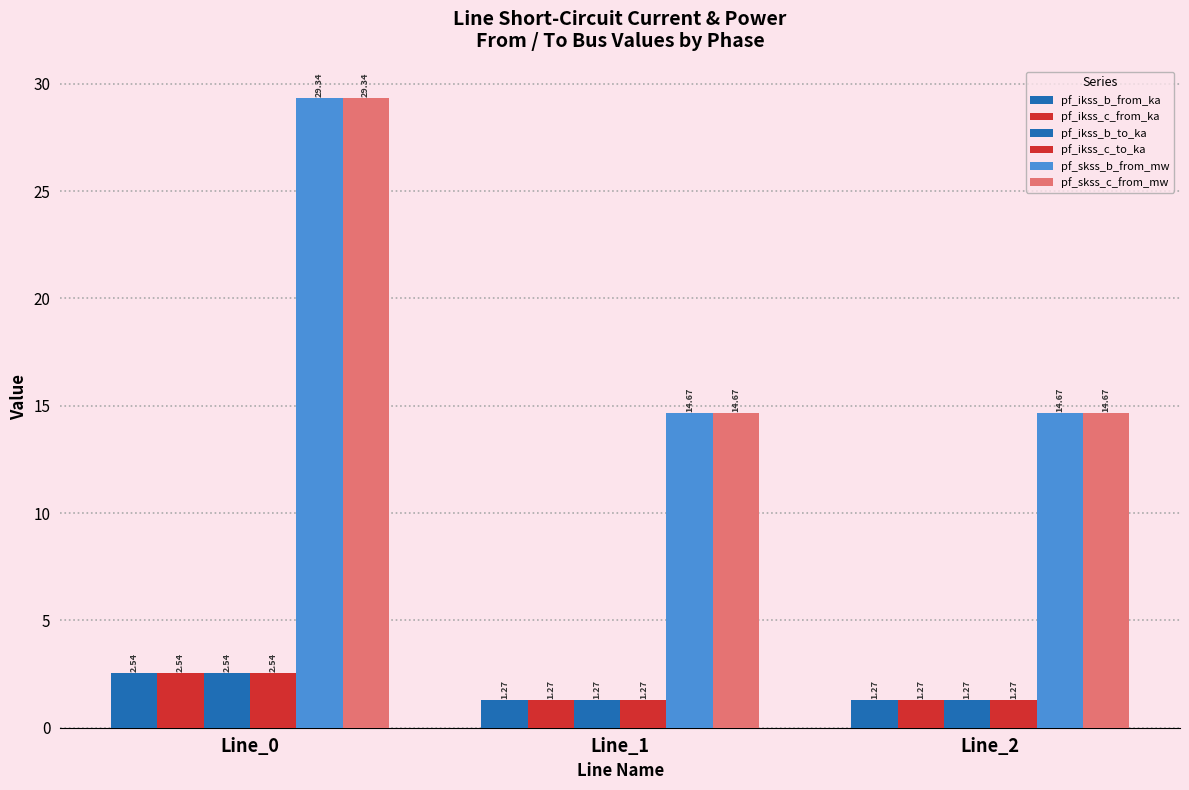

Is the value of pf_ikss_b_from_ka at Line_1 greater than the value of pf_ikss_c_from_ka at Line_2?

Yes